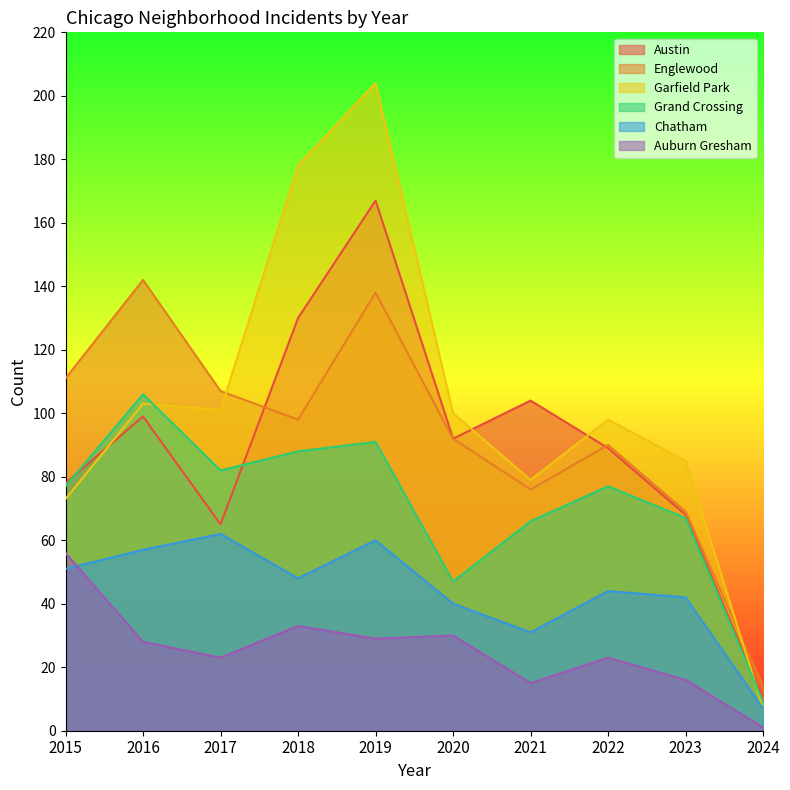

True or false: Auburn Gresham and Garfield Park intersect in this chart.

False